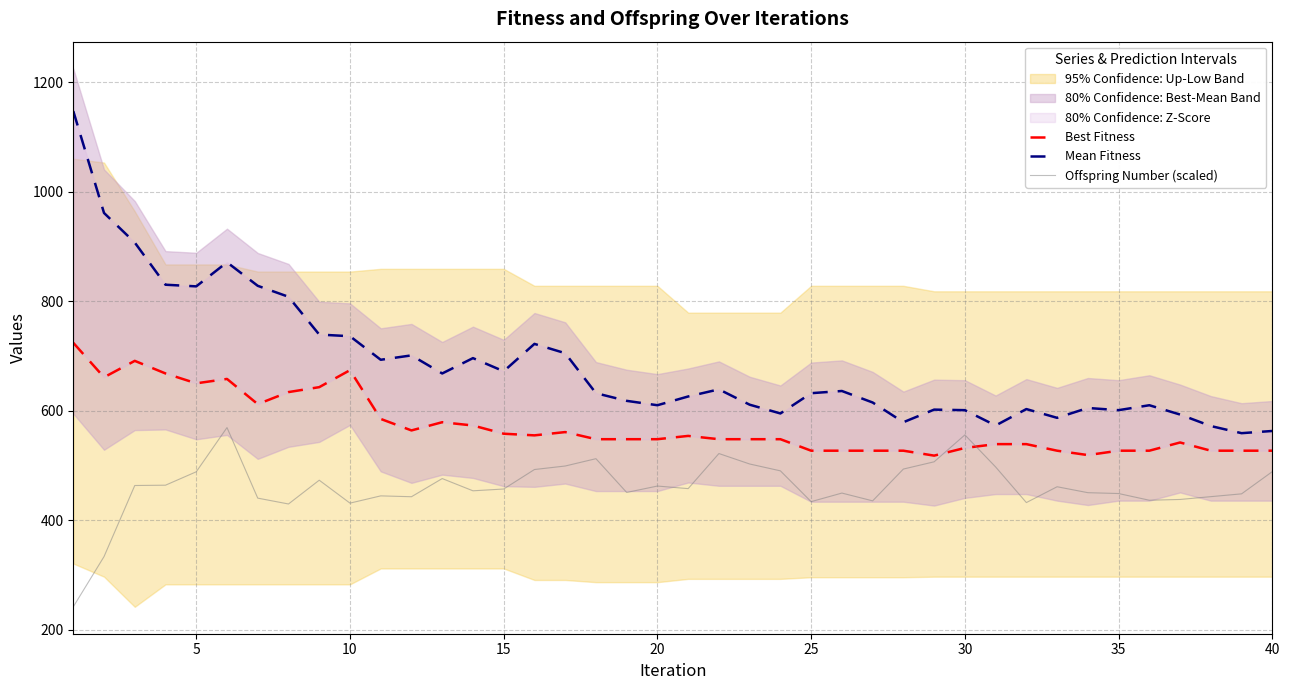

At 10, list the series in order from smallest to largest.

Offspring Number (scaled), Best Fitness, Mean Fitness